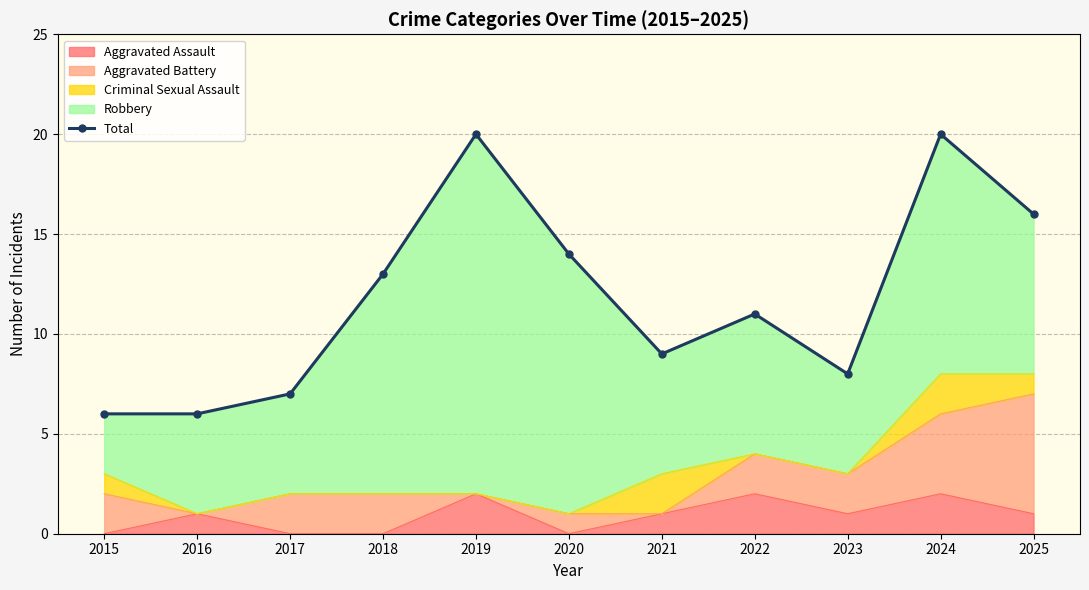

How many lines are shown in the chart?

1